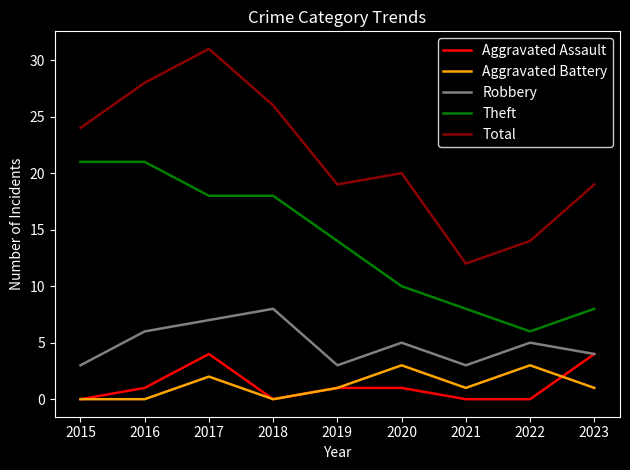

What is the difference between the second highest and minimum values in the Robbery series?

4